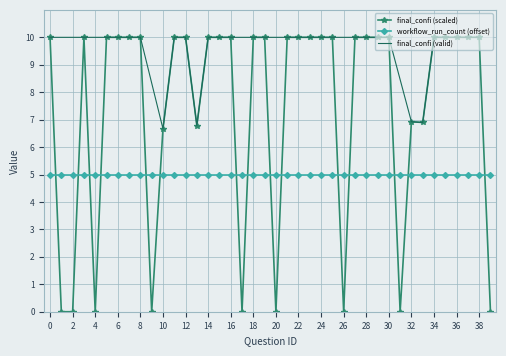

Where is the first local maximum?

3